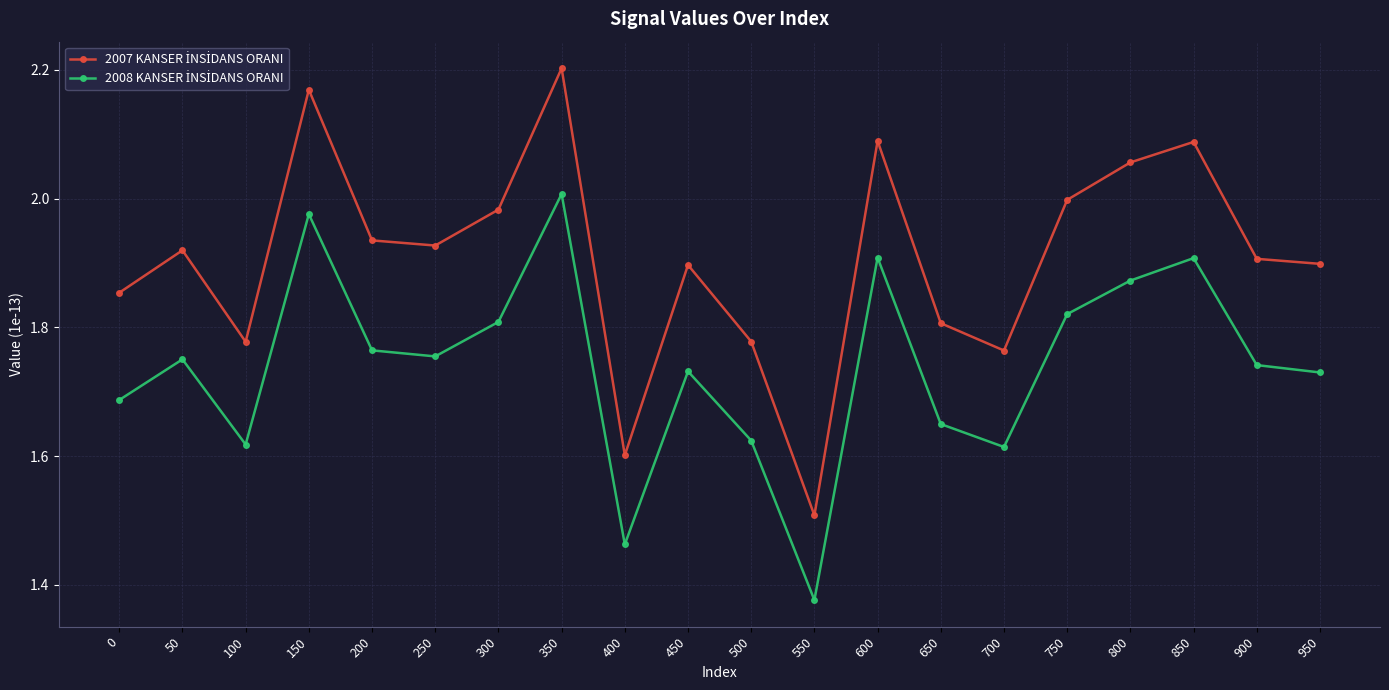

Which label corresponds to the smallest value in the chart?

550